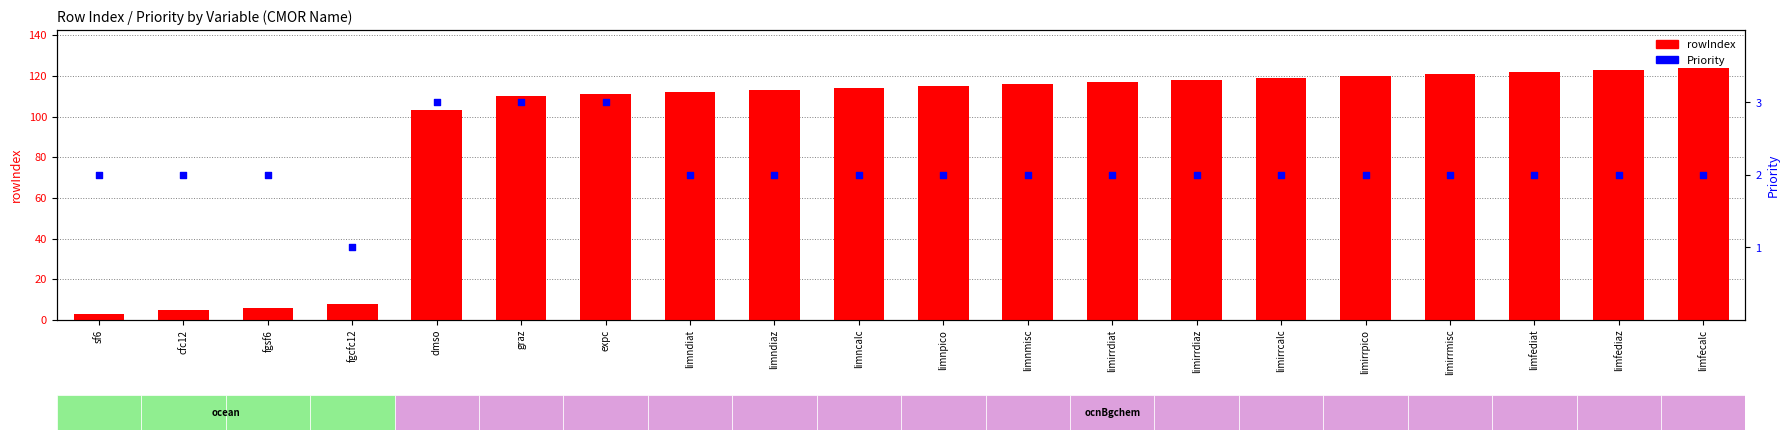

Which series has the largest Y range (max minus min)?

rowIndex